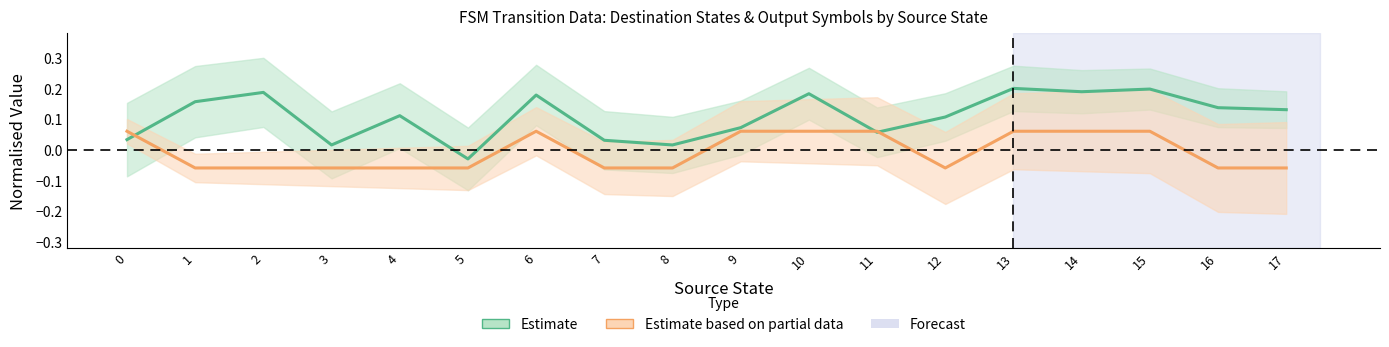

Where do Output Symbol (Partial) and Destination State (Estimate) first cross each other?

0 and 1